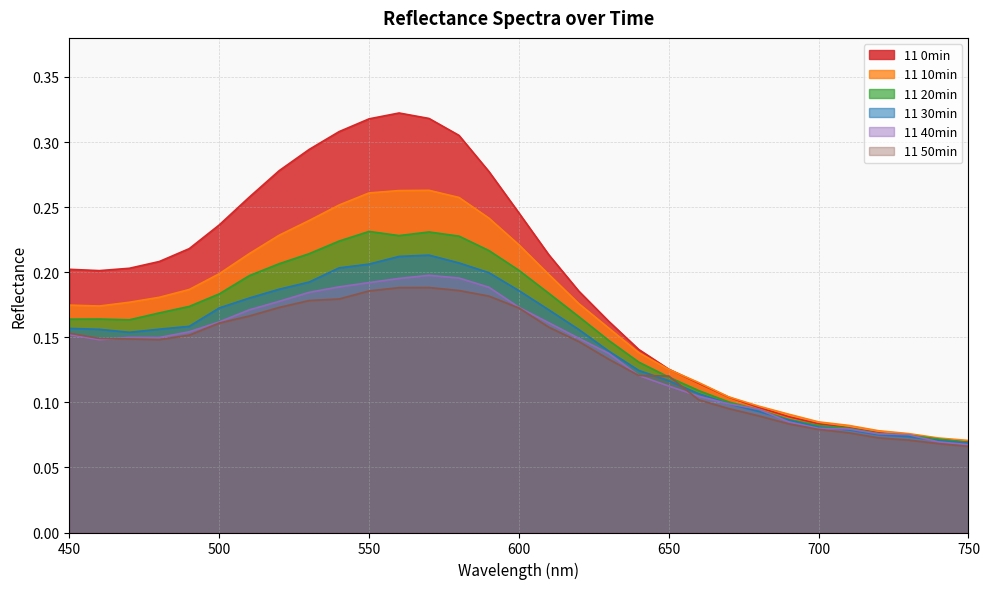

What is the difference between the maximum and minimum values in the 11 0min series?

0.3